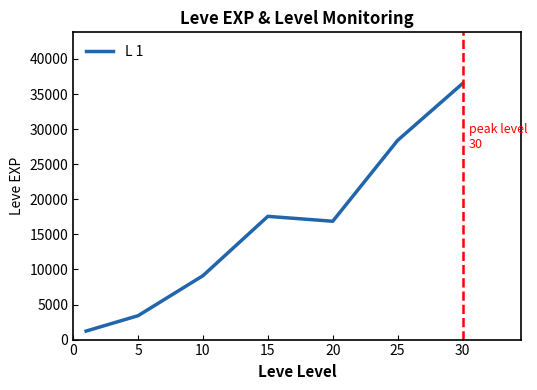

What is the maximum value shown in the chart?

36492.5